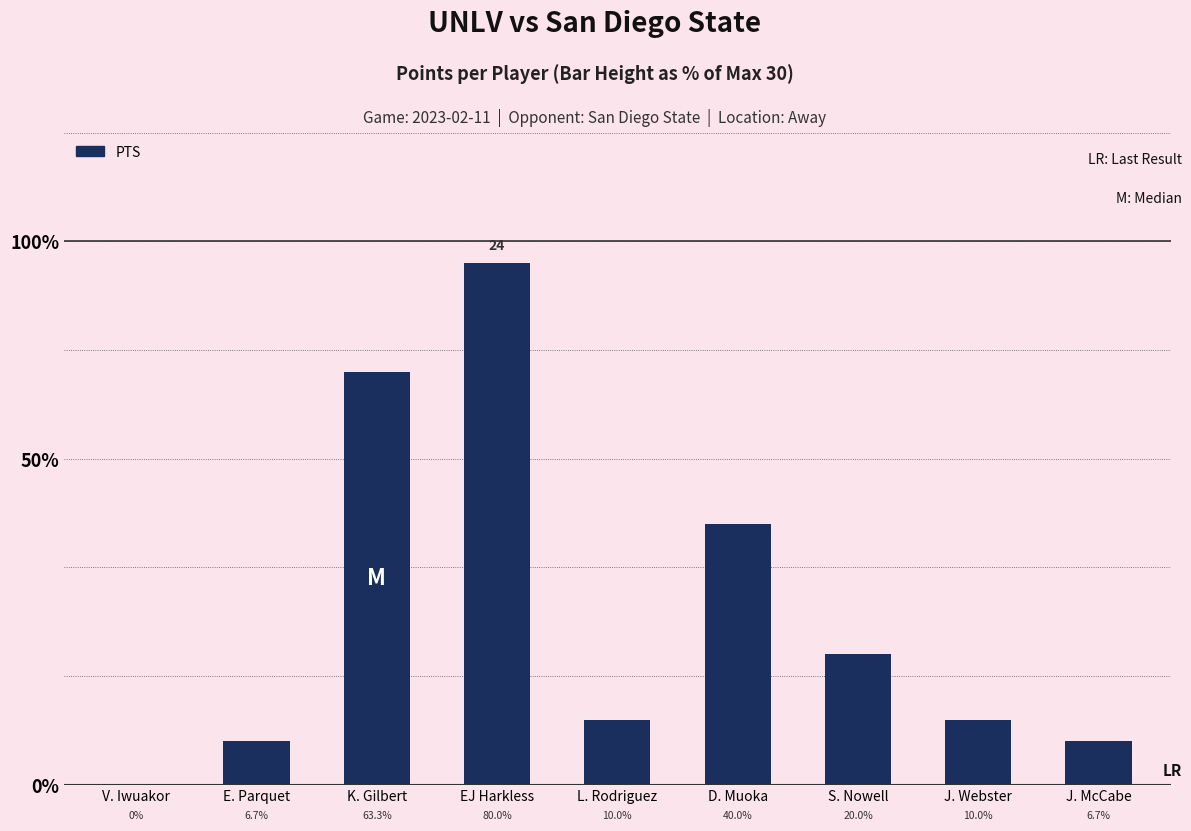

Approximately how many times larger is the value at D. Muoka compared to S. Nowell?

2.0